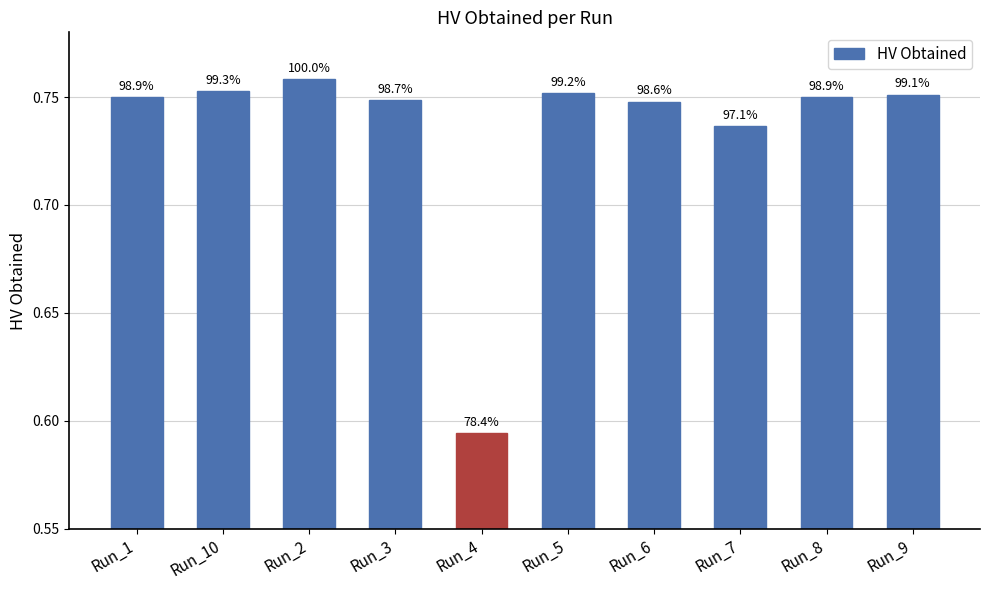

Rank the categories by value from highest to lowest.

Run_2, Run_10, Run_5, Run_9, Run_1, Run_8, Run_3, Run_6, Run_7, Run_4